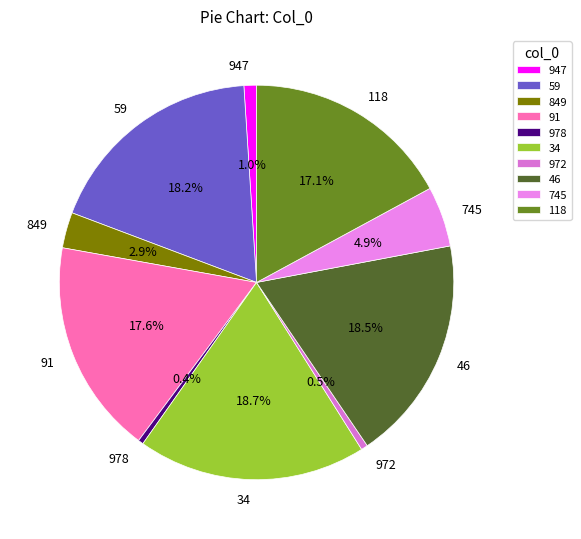

What percentage is NOT represented by 947?

99.0%